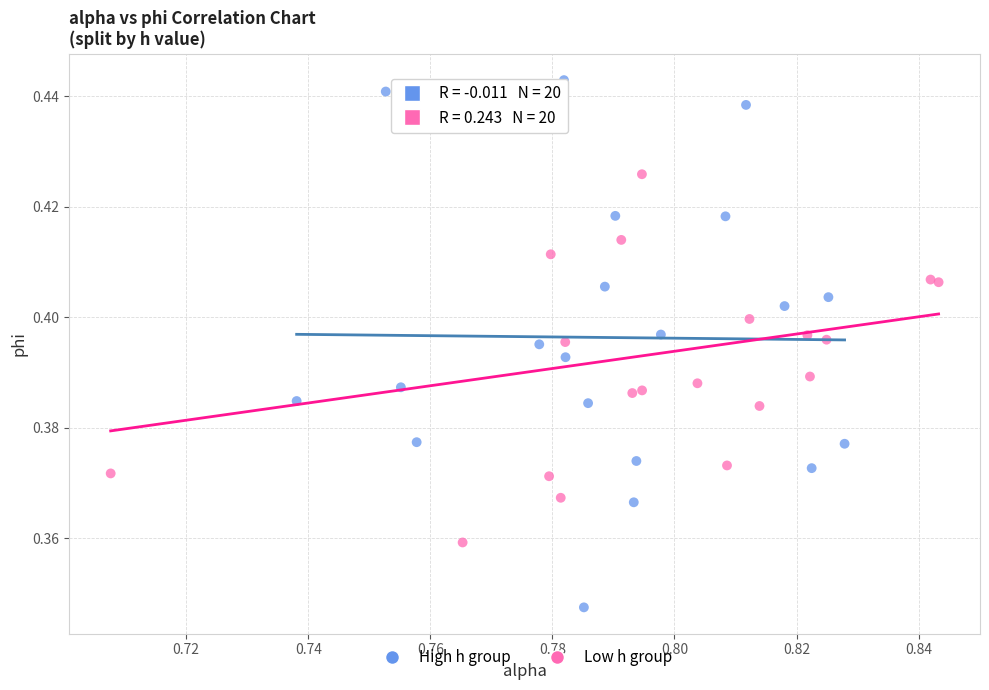

What are all the series names shown in the legend?

High h group, Low h group